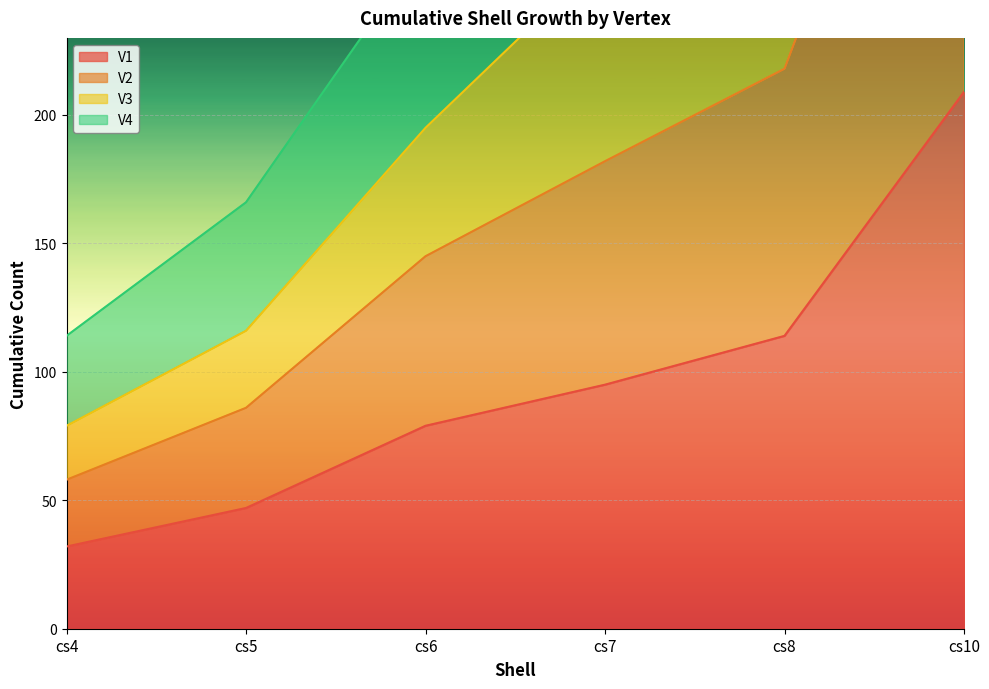

Does the chart display data point markers on the line(s)?

No